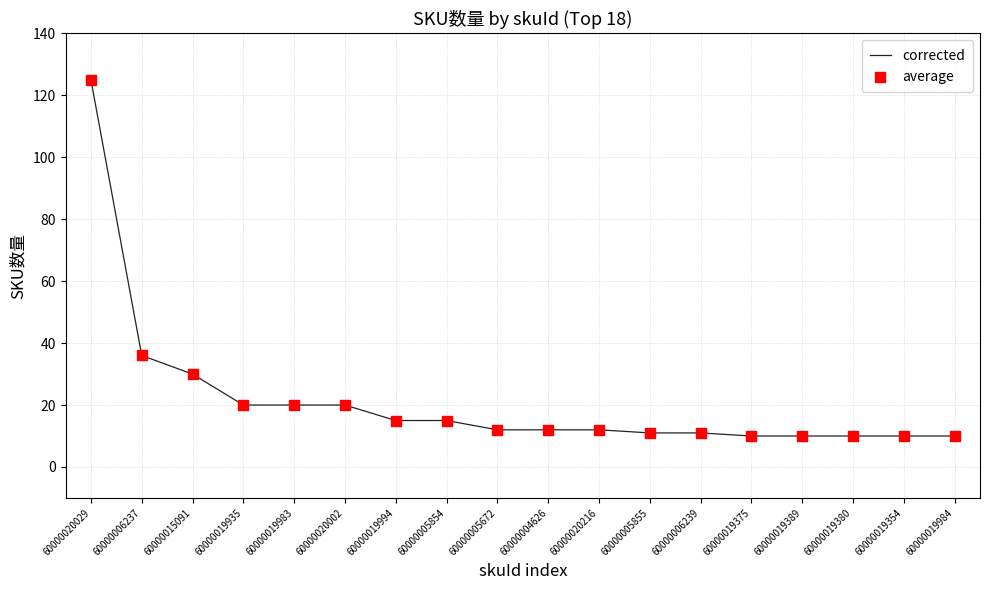

What is the difference between the maximum and minimum values?

115